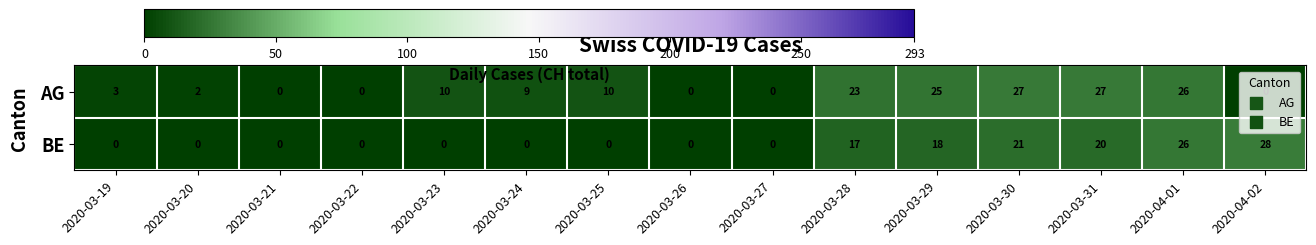

What is the greatest value displayed?

28